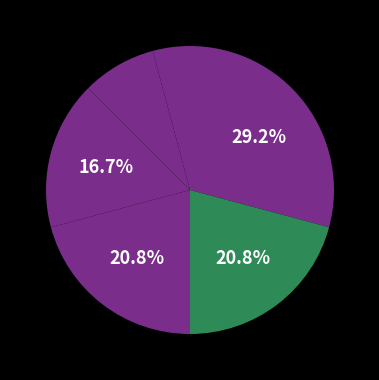

To the nearest percent, what is the average slice percentage?

17%